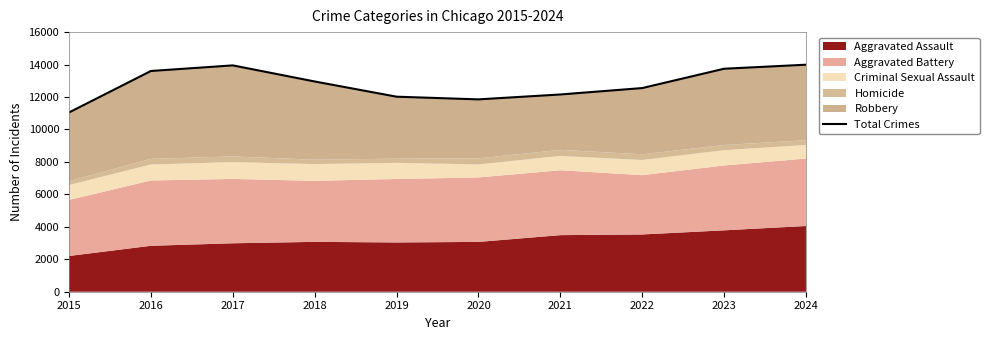

Where is the first local minimum?

2020